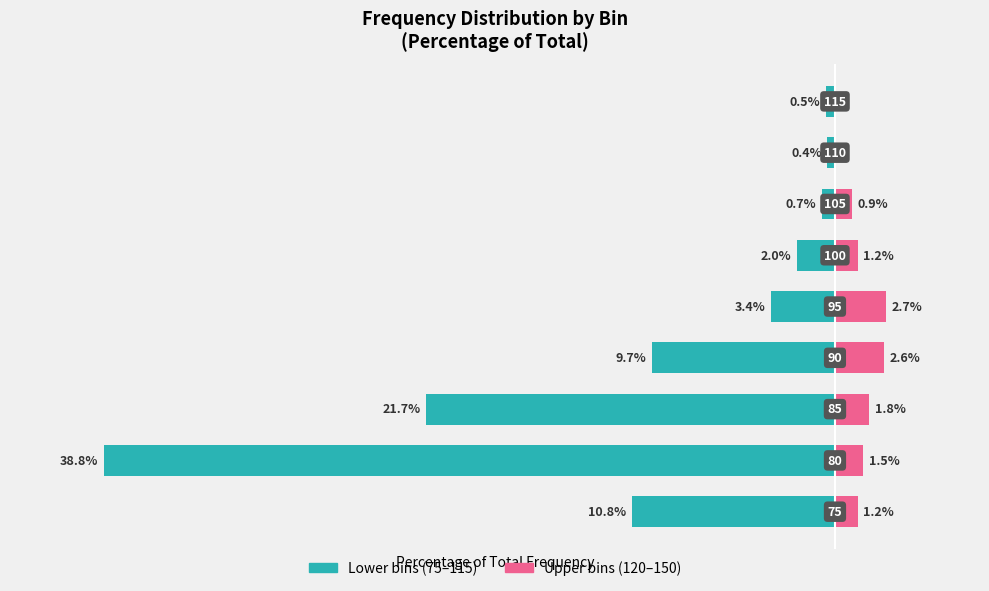

Rank the series at 6 from lowest to highest value.

Lower bins (75–115), Upper bins (120–150)